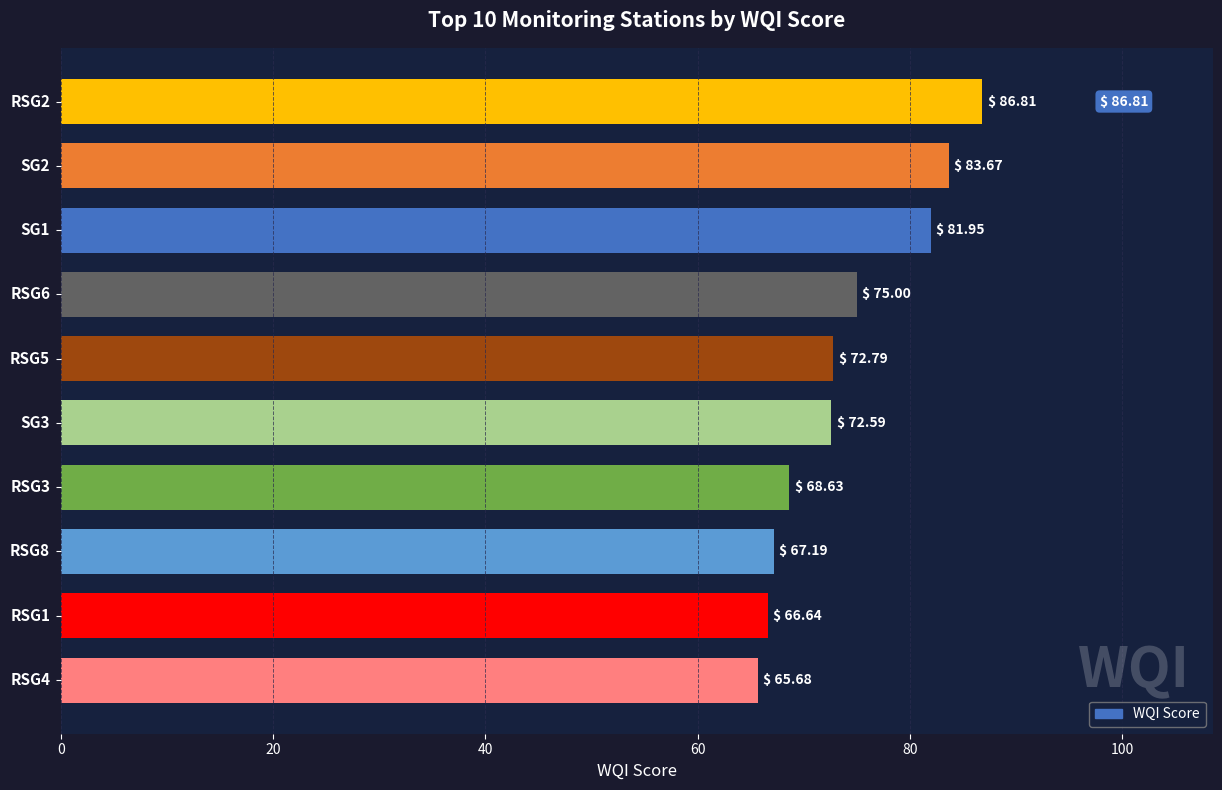

What is the minimum value shown in the chart?

65.7